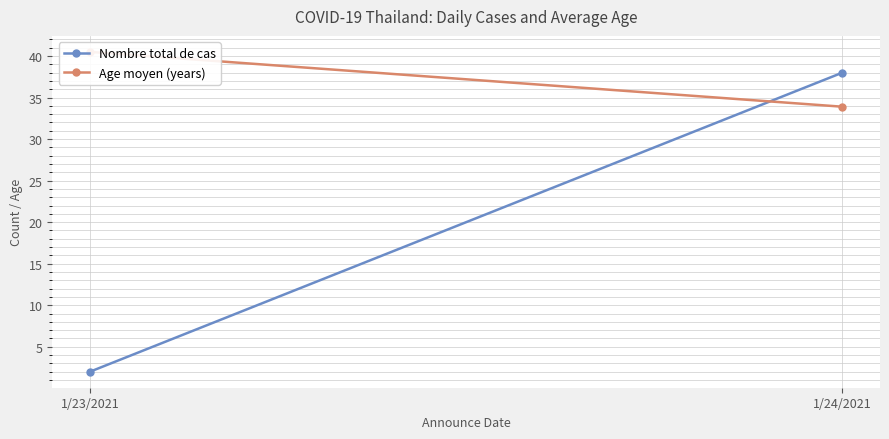

Is the value of Nombre total de cas at 1/24/2021 greater than the value of Age moyen (years) at 1/23/2021?

No